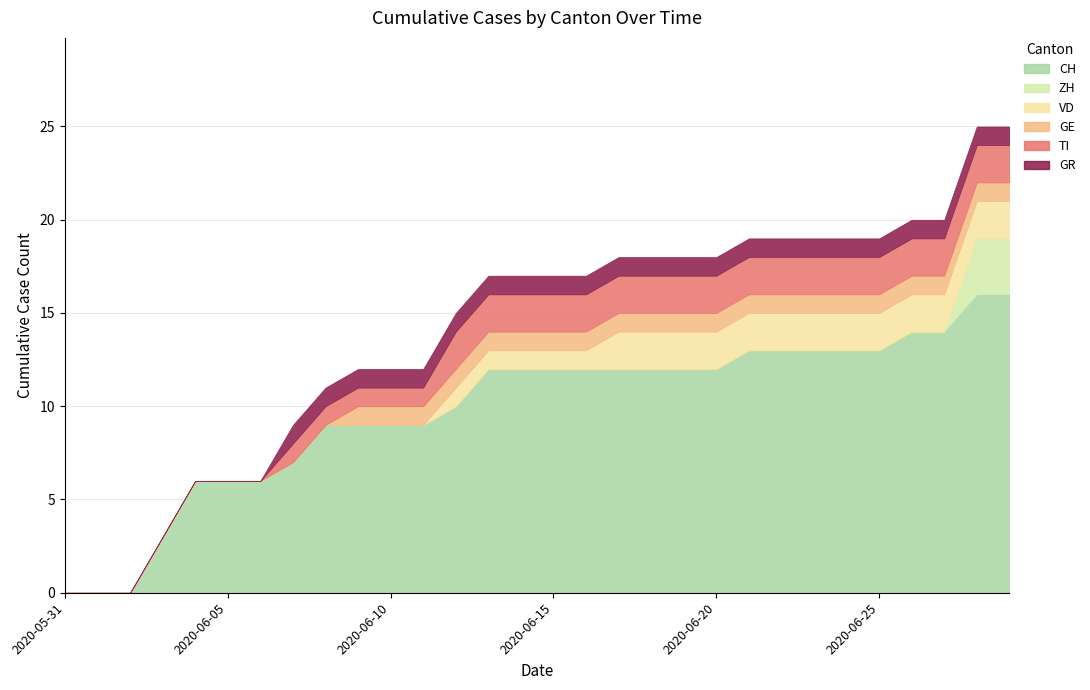

What position from the left is 2020-06-17?

18